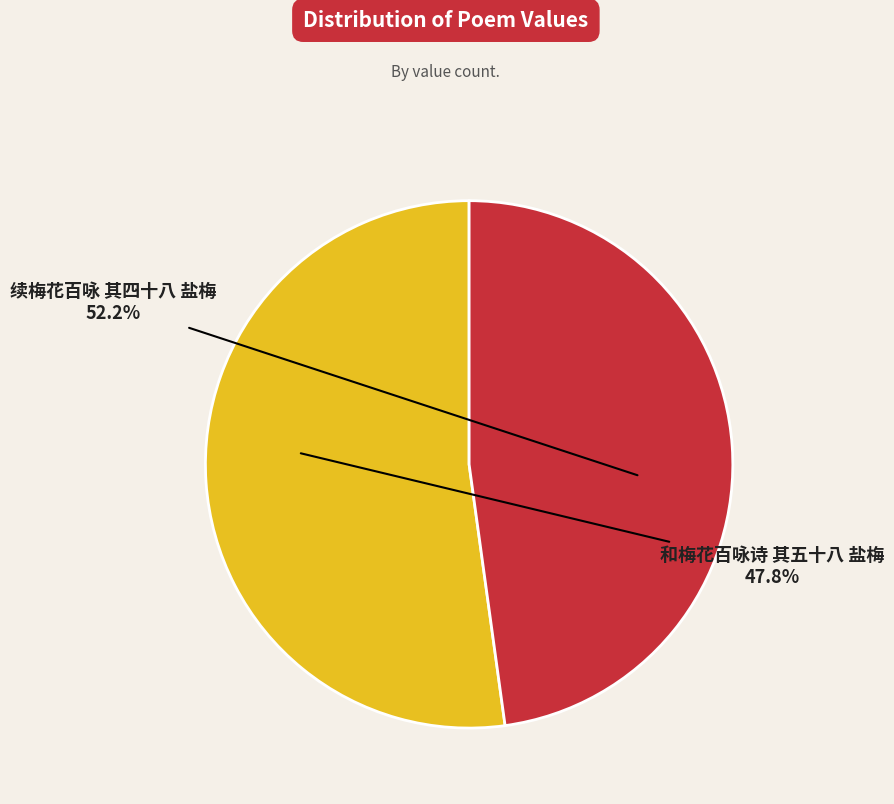

To the nearest percent, what portion does 续梅花百咏 其四十八 盐梅 represent?

52%